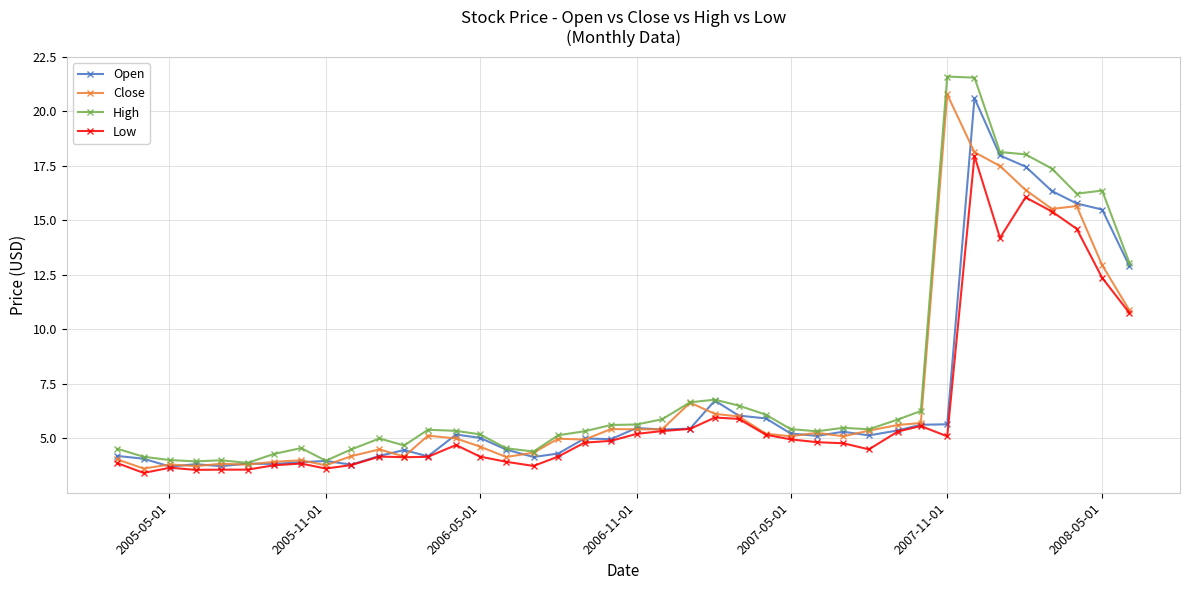

Is this an area chart (filled region under the line)?

No